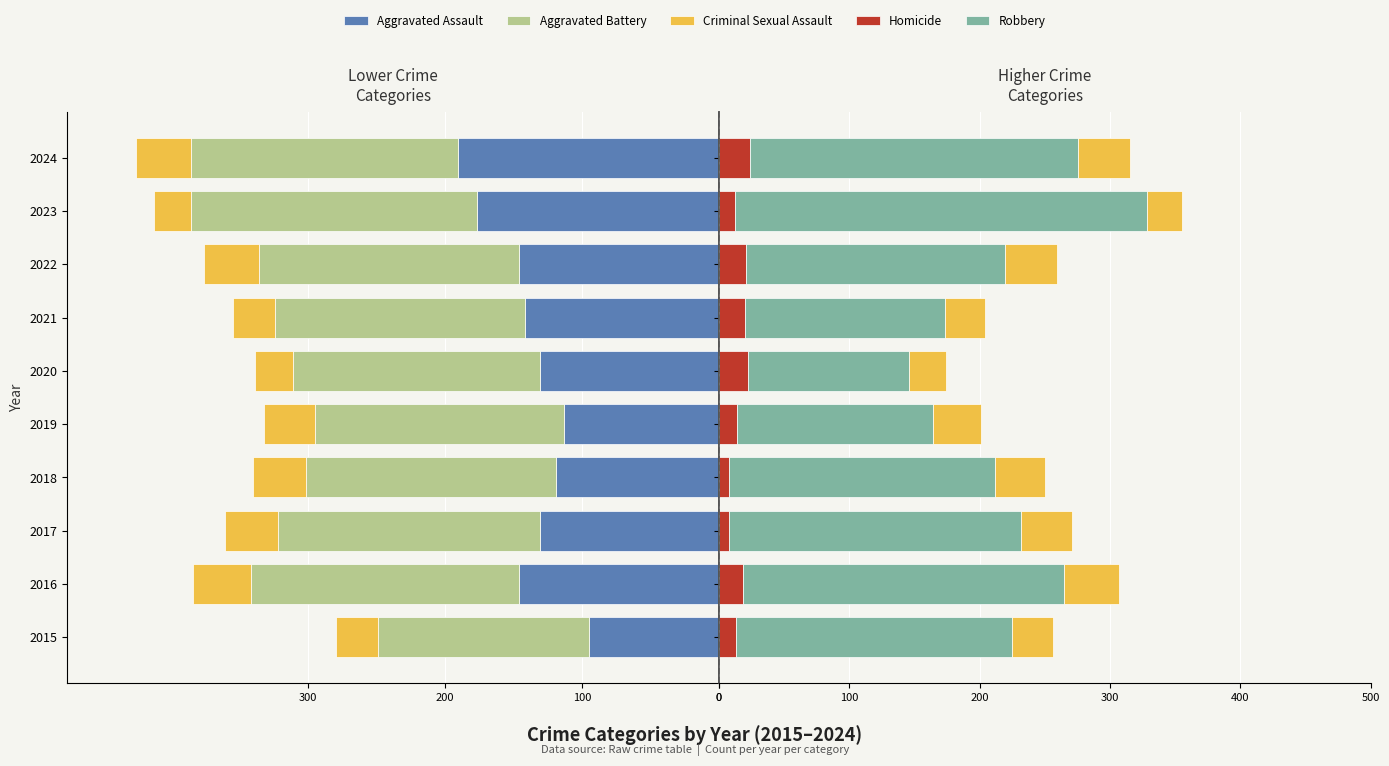

What is the difference between the Criminal Sexual Assault values at 4 and 300?

6